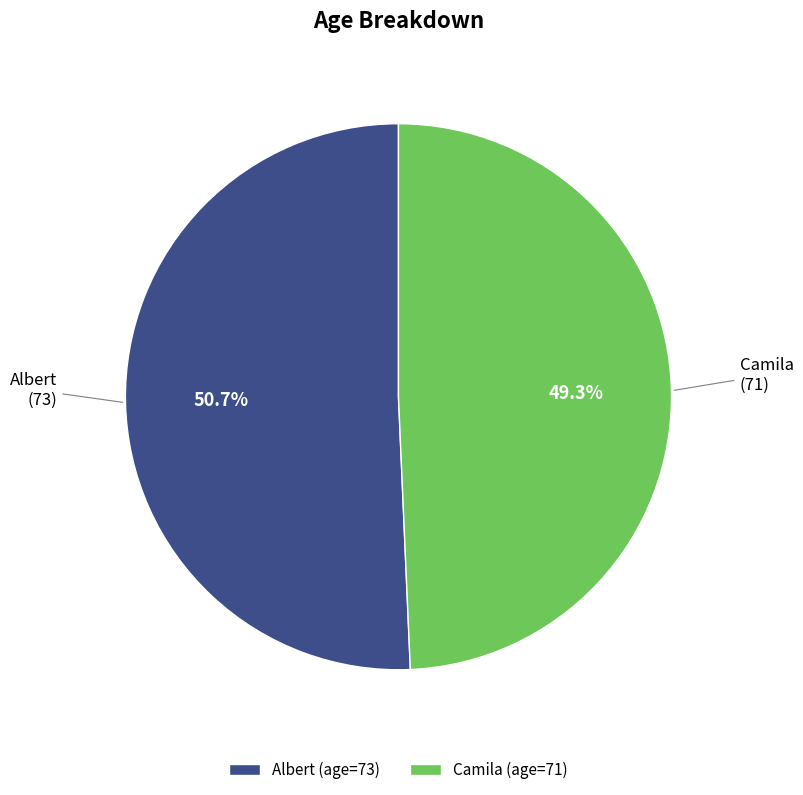

To the nearest percent, what percentage of the pie is Albert?

51%